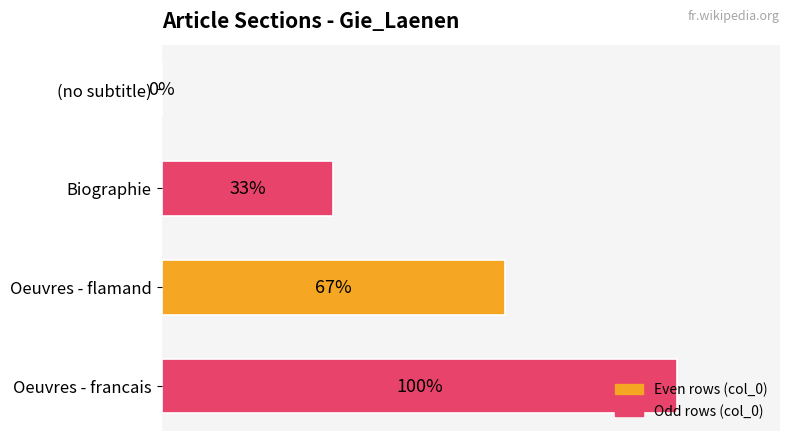

Which has a higher value, Oeuvres - flamand or Oeuvres - francais?

Oeuvres - francais